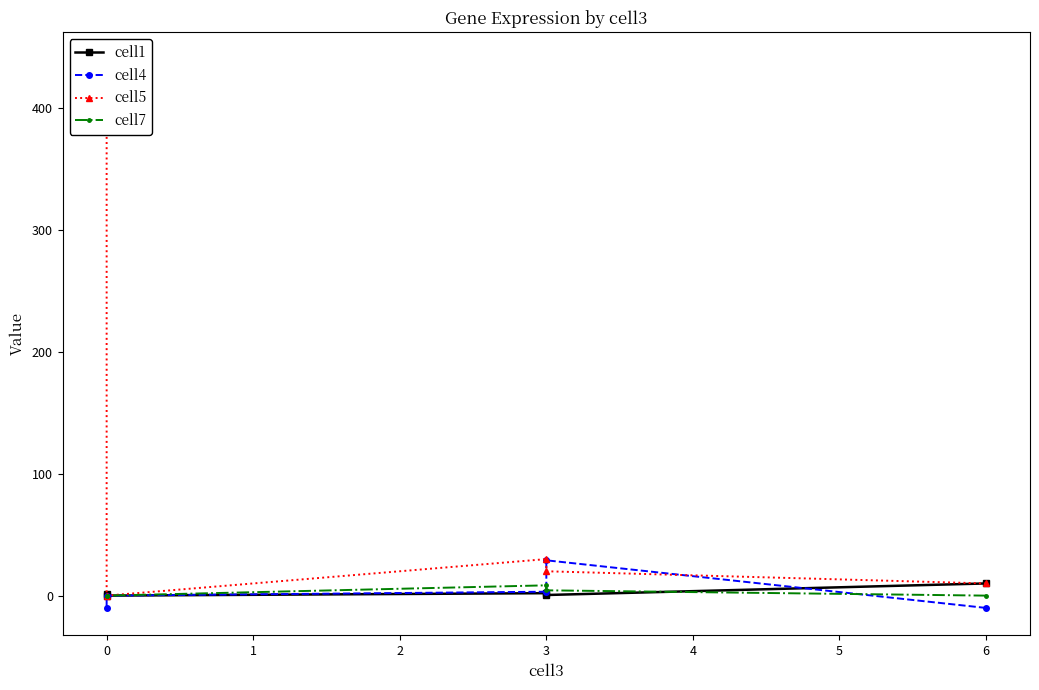

Between 0 and 1, which series saw the biggest shift?

cell4